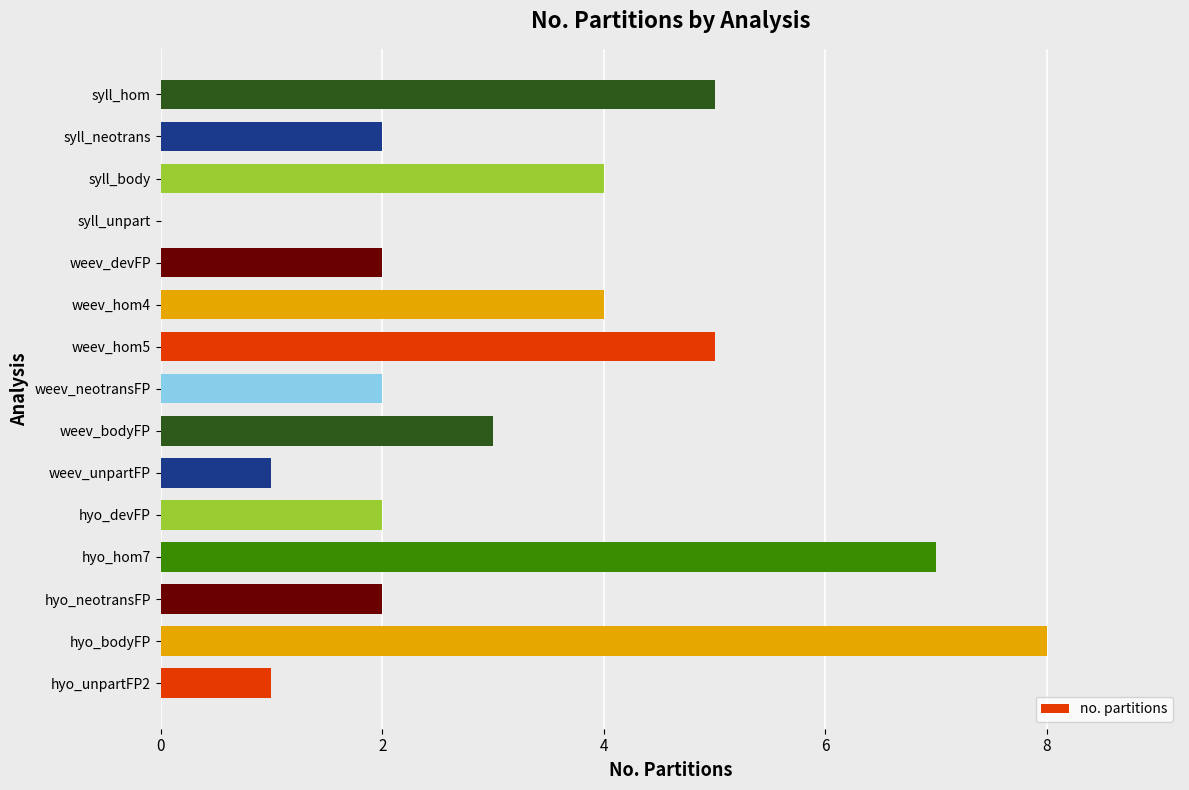

Which label corresponds to the largest value in the chart?

hyo_bodyFP